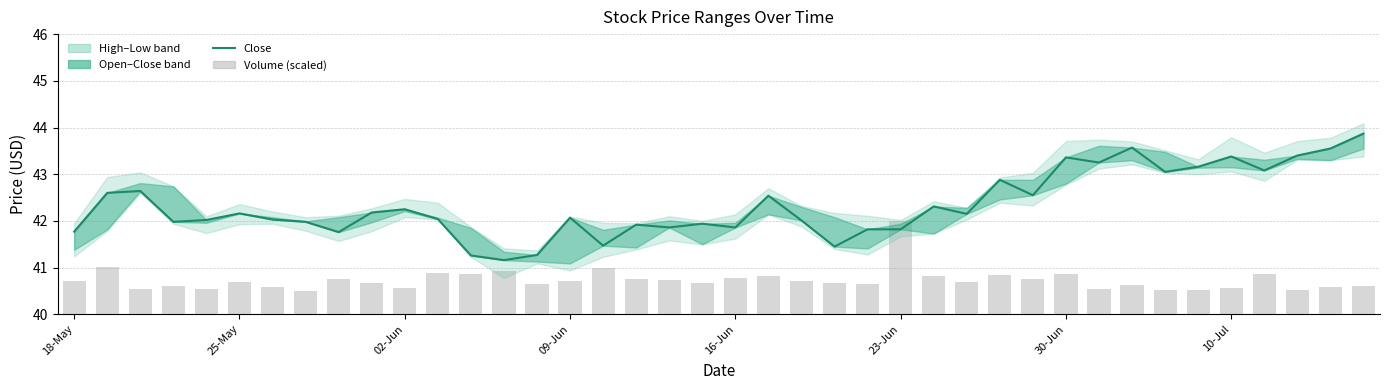

The Volume (scaled) series shows 0.7 at 18-May. True or false?

True